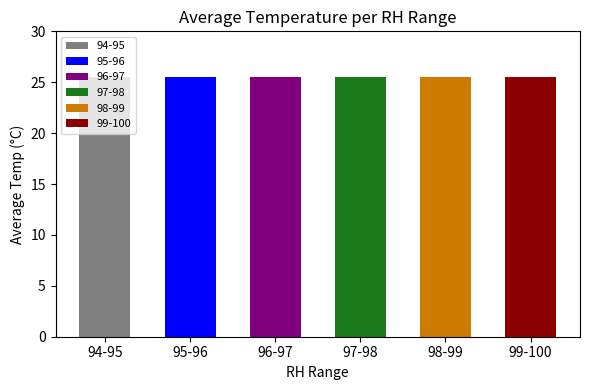

Does the chart contain stacked bars?

No